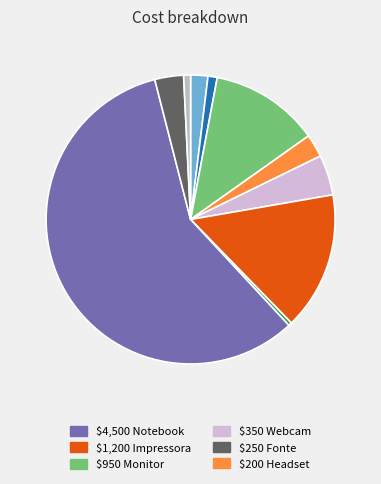

Rank the categories by value from lowest to highest.

Mousepad, Cabo HDMI, Mouse, Teclado, Headset, Fonte, Webcam, Monitor, Impressora, Notebook